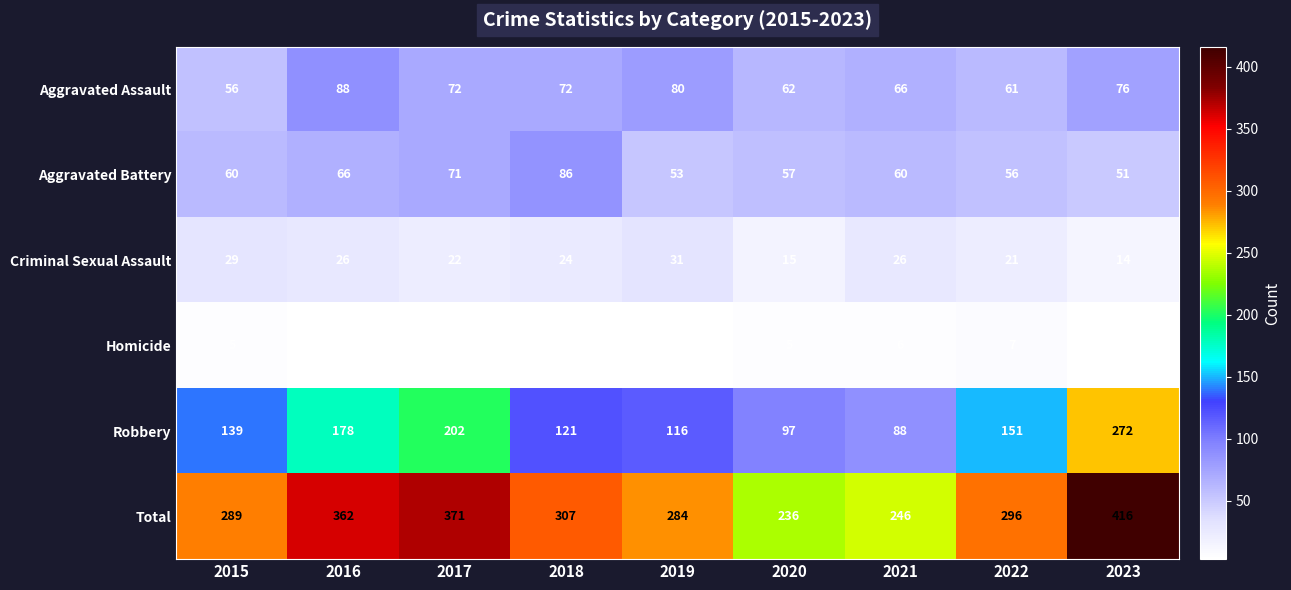

Where does the Aggravated Assault series first go above 72?

2016